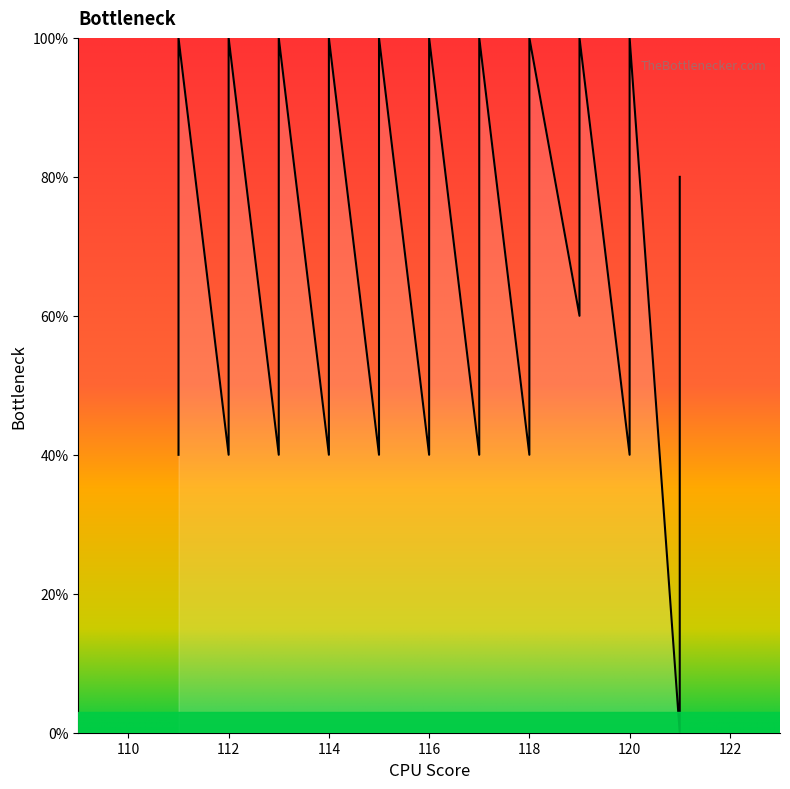

How many values are above zero?

39